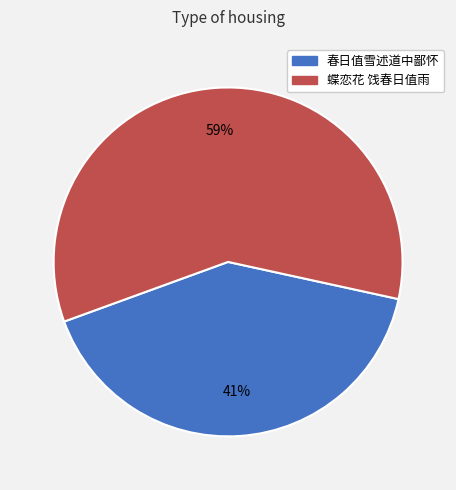

To the nearest percent, what is the difference between the largest and smallest slice percentages?

18%